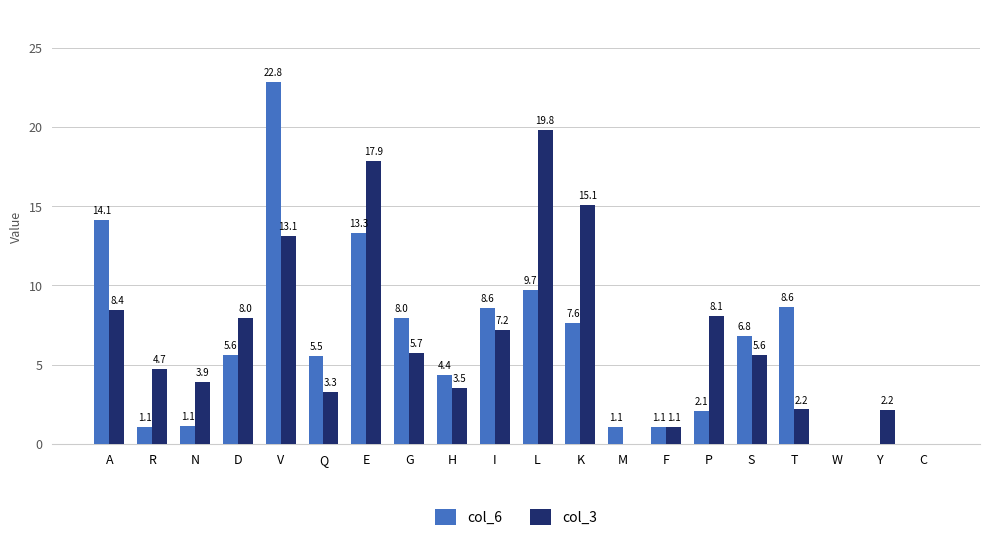

What is the sum of the col_6 values at L and E?

23.0